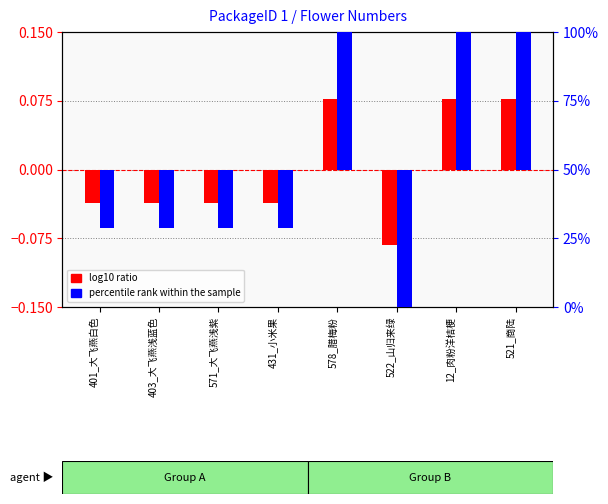

Which series has the widest spread of values?

percentile rank within the sample